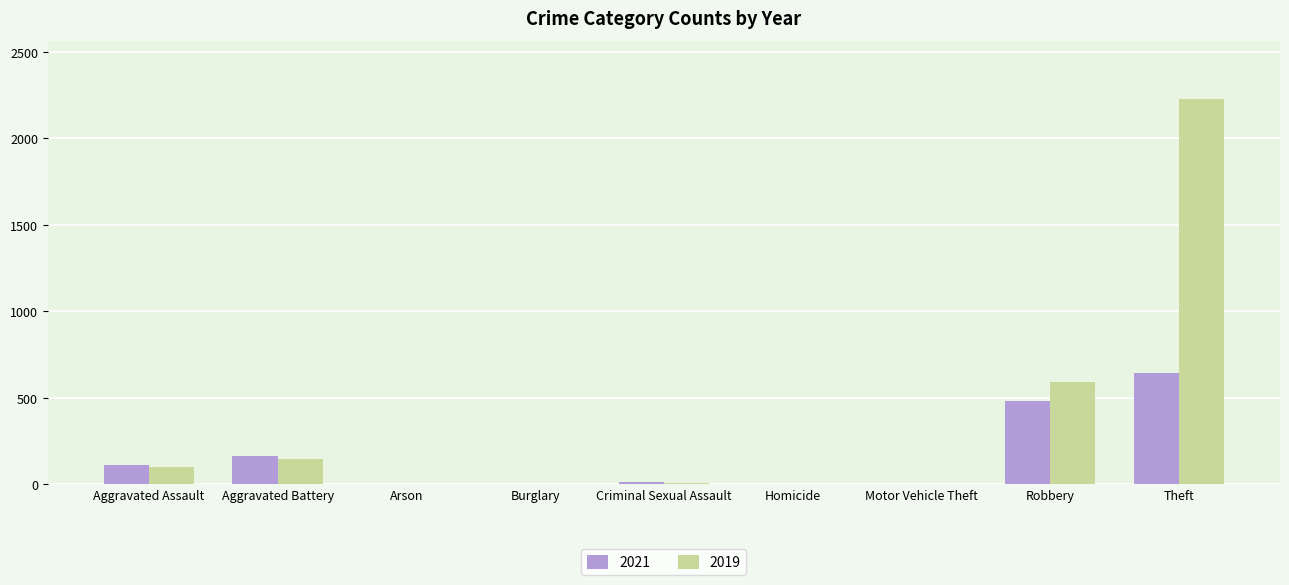

Count the number of data series in this chart.

2